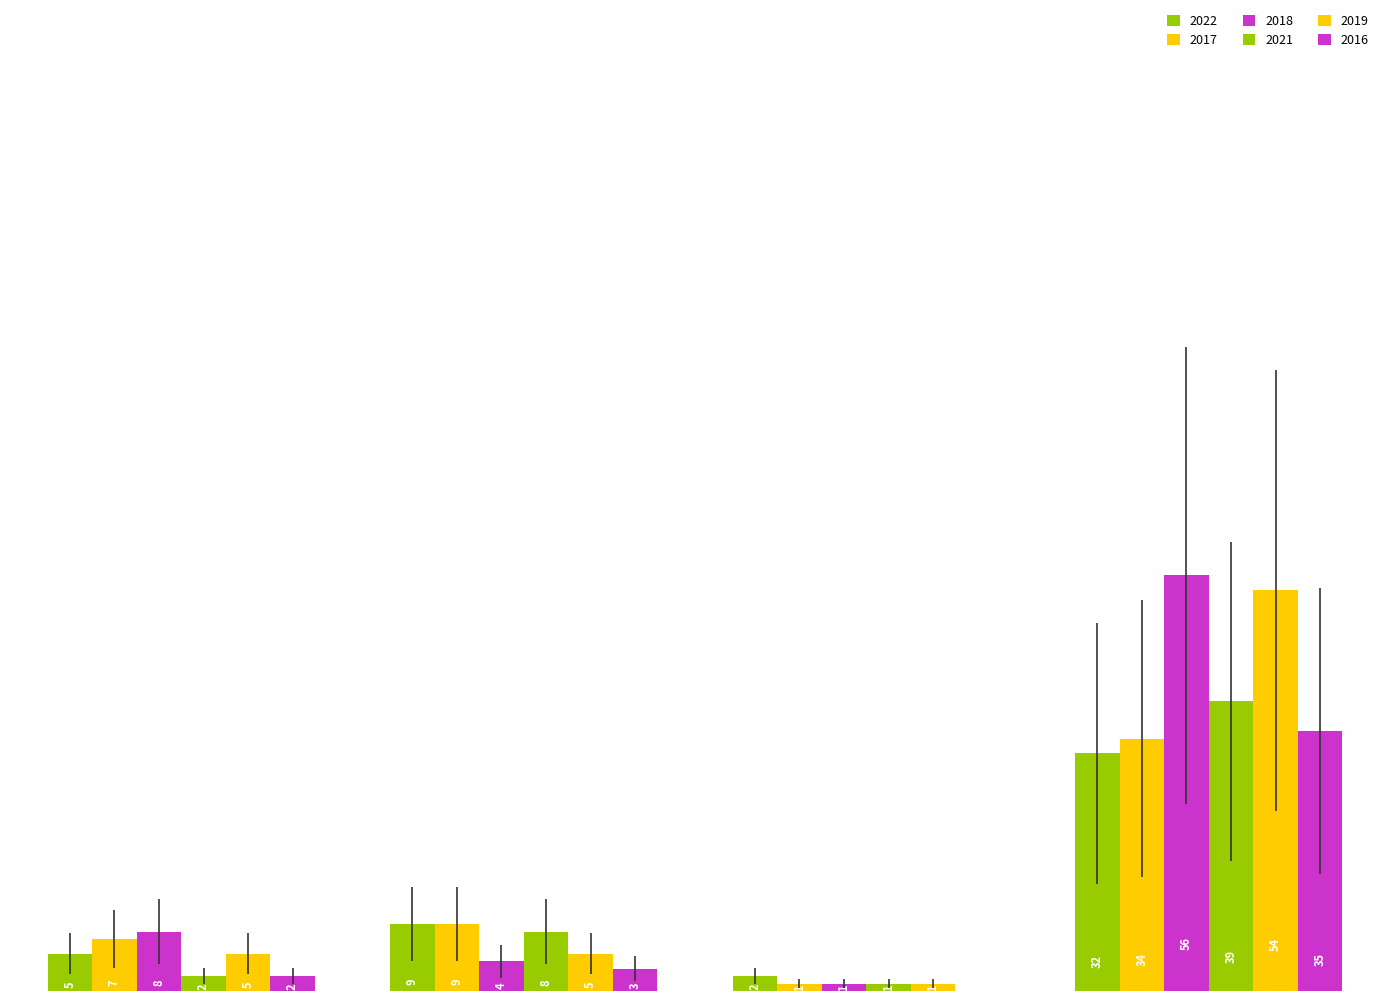

Does the chart contain stacked bars?

No